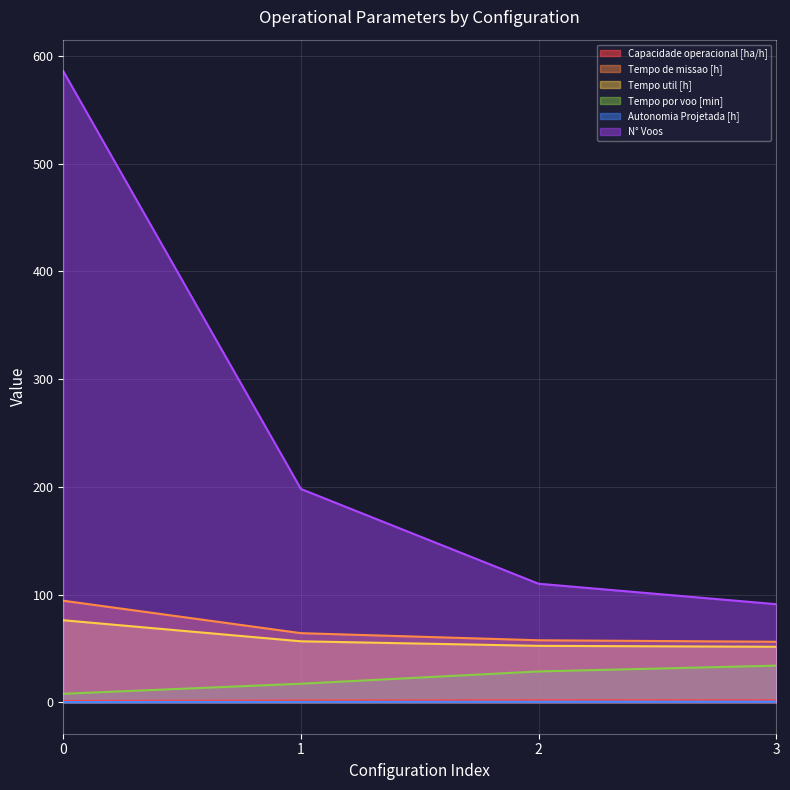

True or false: Tempo por voo [min] and Capacidade operacional [ha/h] intersect in this chart.

False